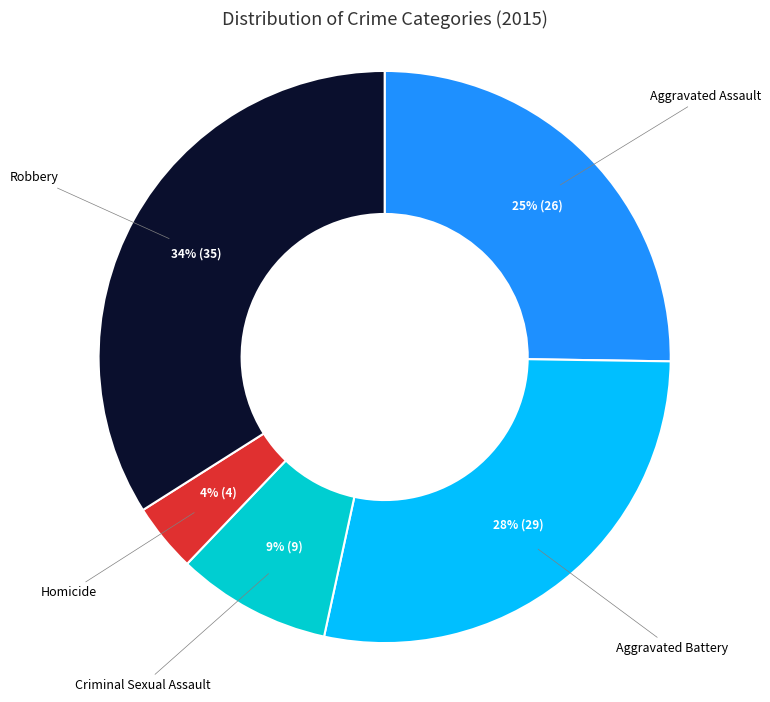

Count the number of slices in the pie.

5